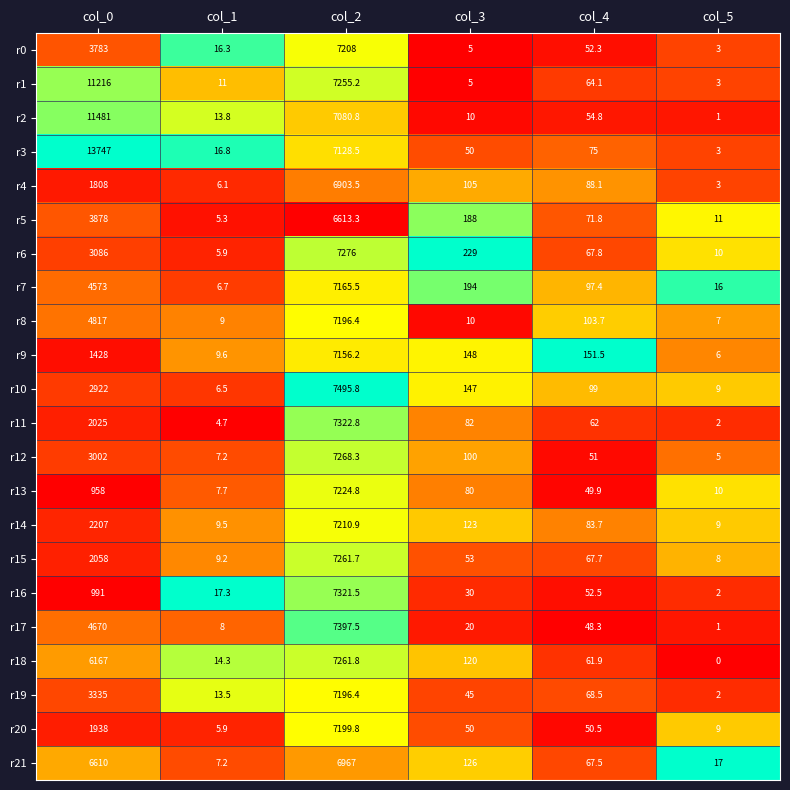

Rank the categories by r3 value from highest to lowest.

col_0, col_2, col_4, col_3, col_1, col_5